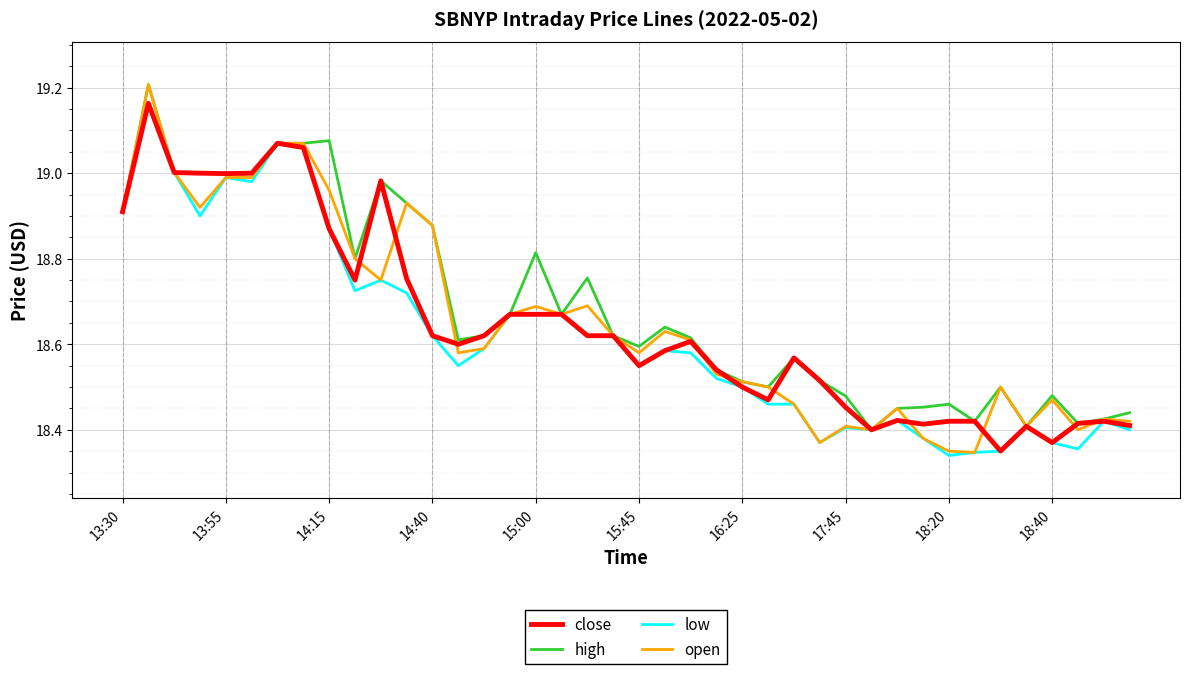

Which series has the widest spread of values?

open